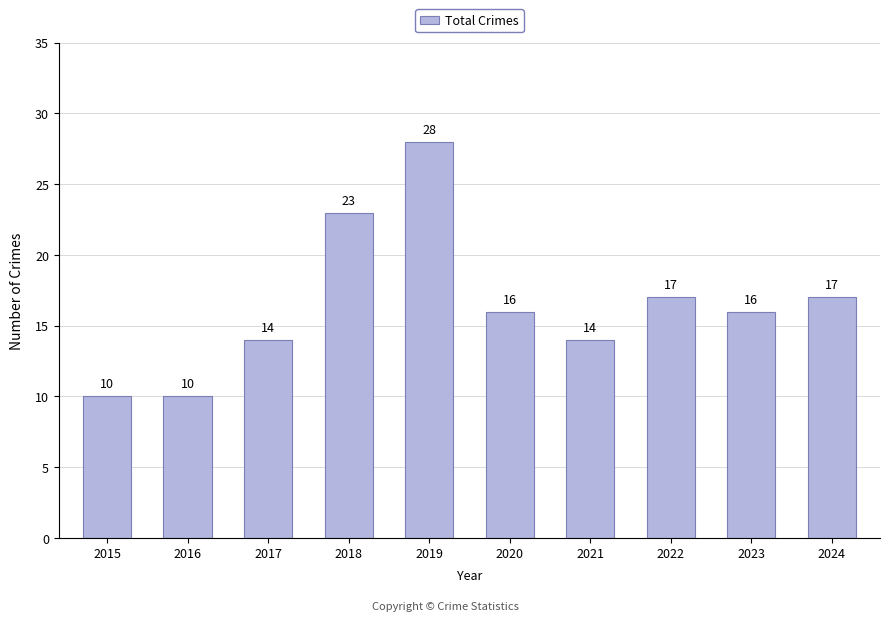

Reading left to right, extract all data points from this chart.

2015=10	2016=10	2017=14	2018=23	2019=28	2020=16	2021=14	2022=17	2023=16	2024=17